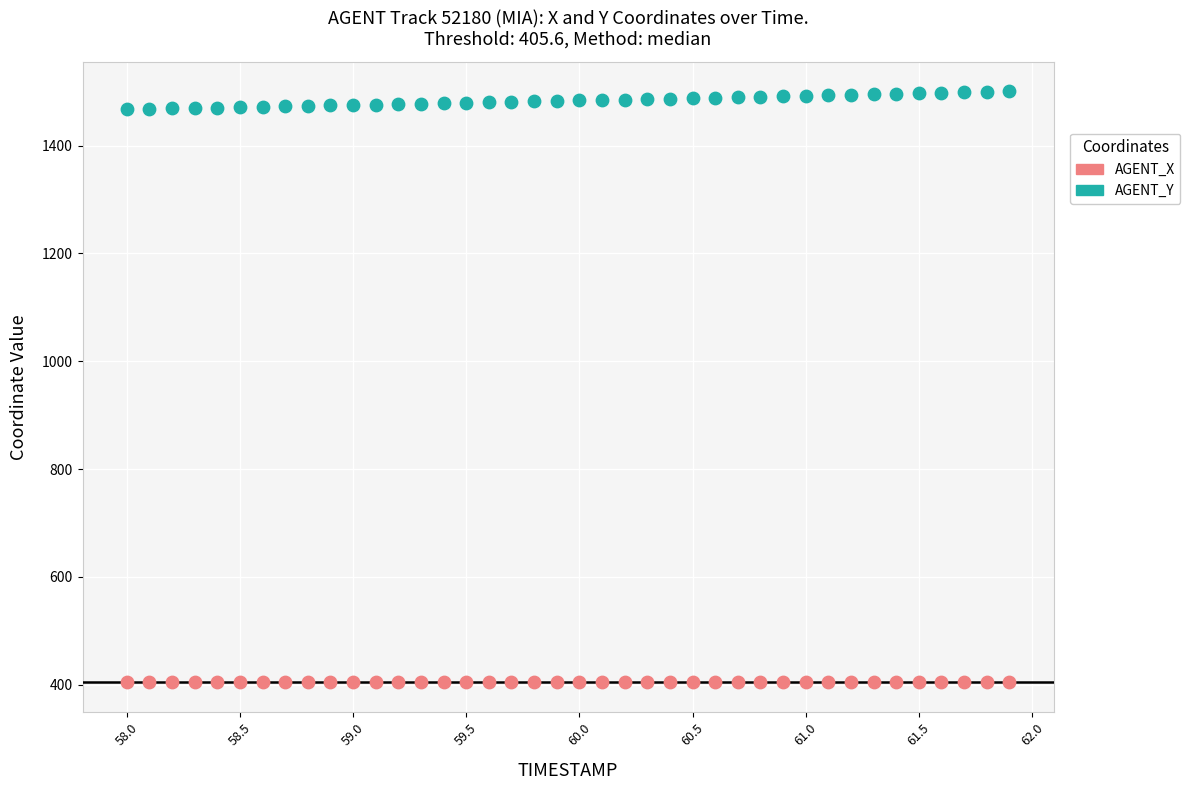

Across all data points, what is the range of X values (max minus min)?

3.9